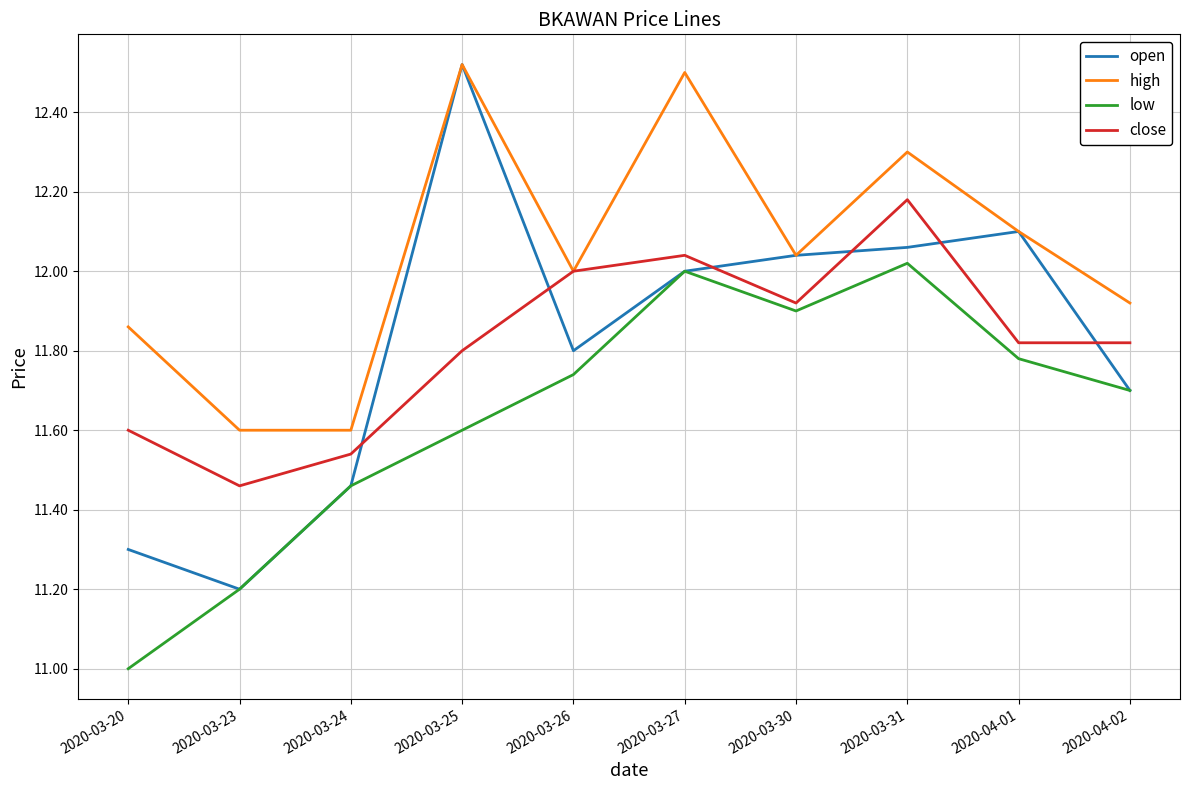

At which category does high reach its first local peak?

2020-03-25